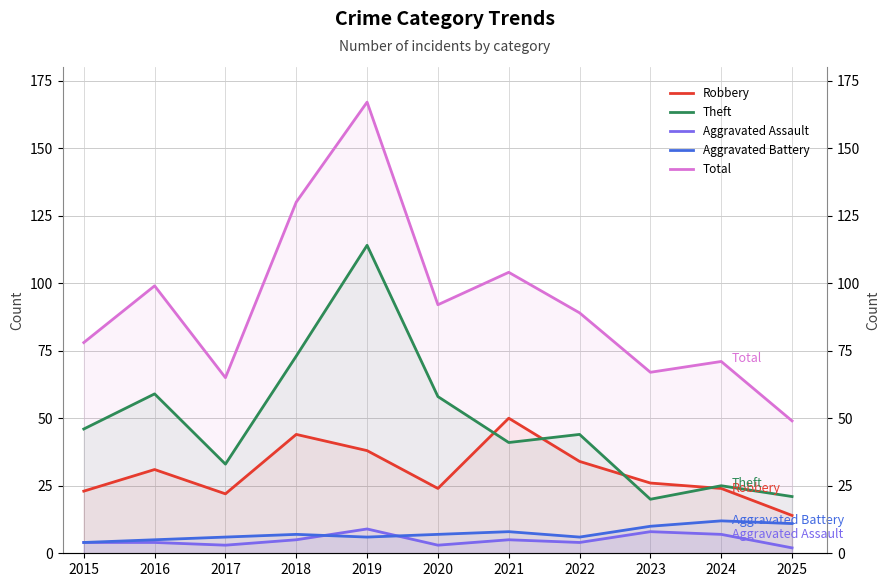

What is the difference between the second highest and minimum values in the Robbery series?

30